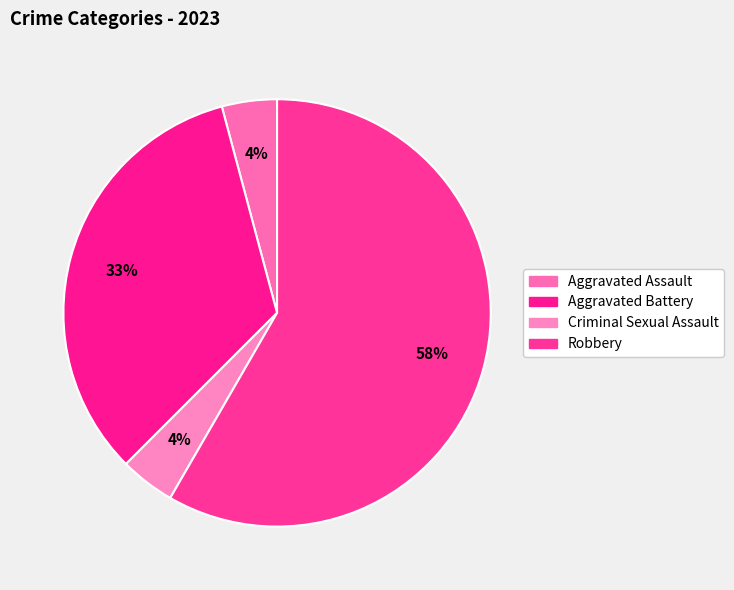

Count the number of slices in the pie.

4